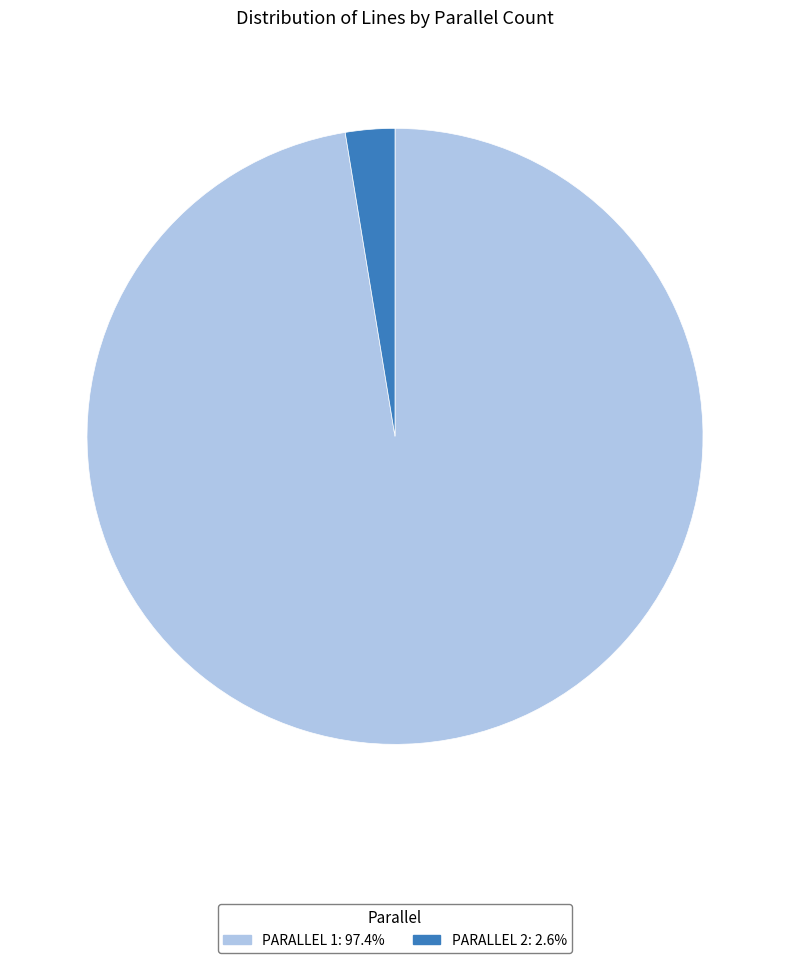

How many segments does this pie chart have?

2